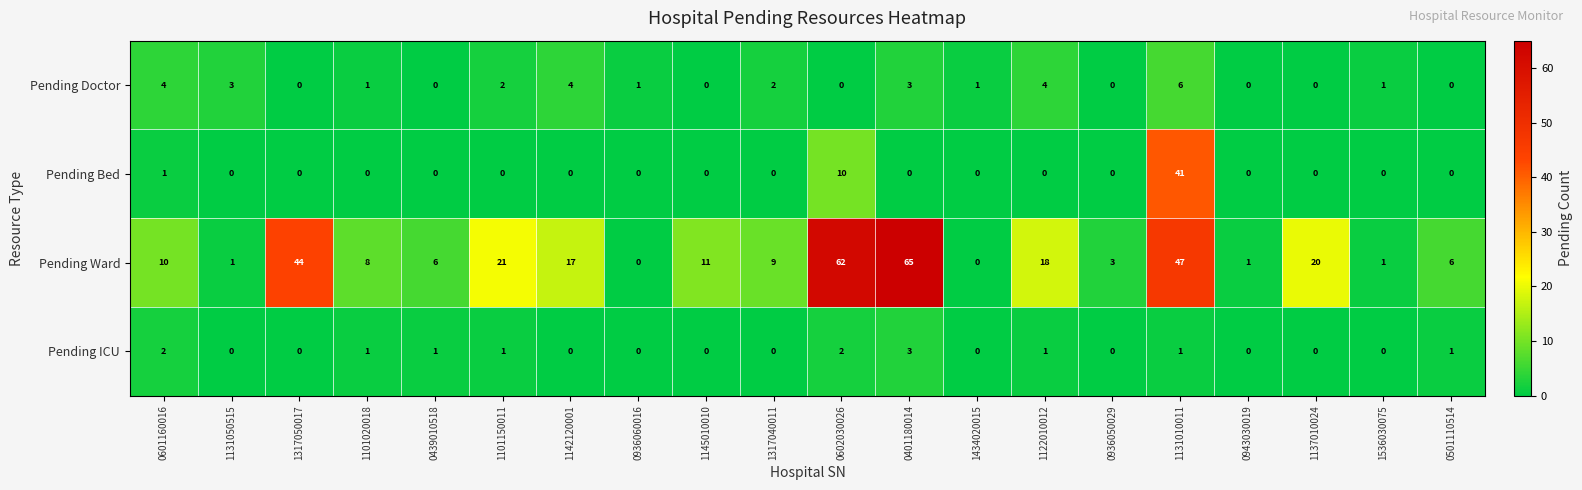

Which series has the widest spread of values?

Pending Ward